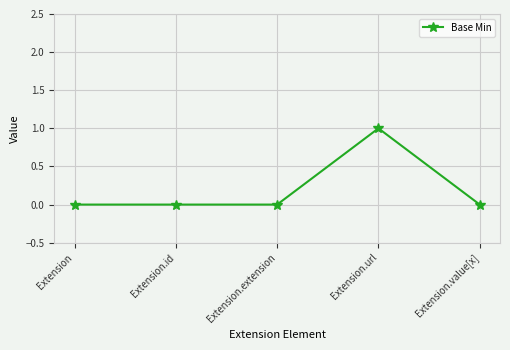

Does the chart have visible grid lines?

Yes